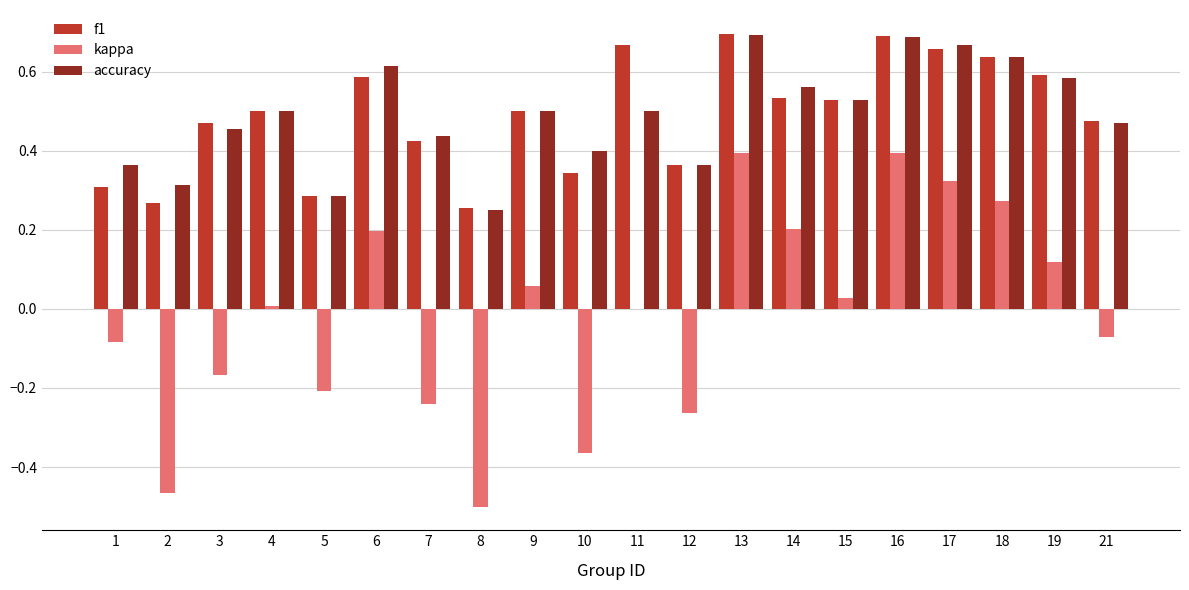

Between 9 and 16, which series saw the biggest shift?

kappa